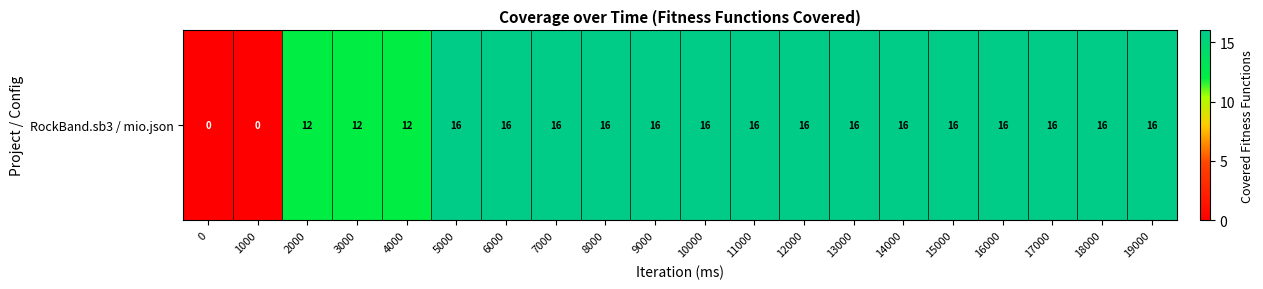

How many values are above zero?

18